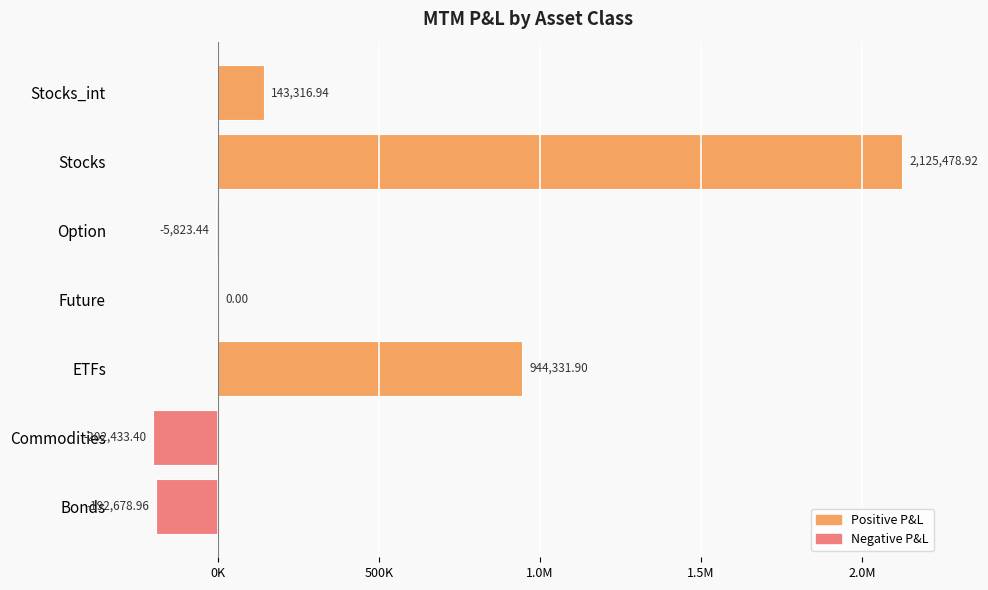

Are the bars grouped side by side (vs. stacked)?

No